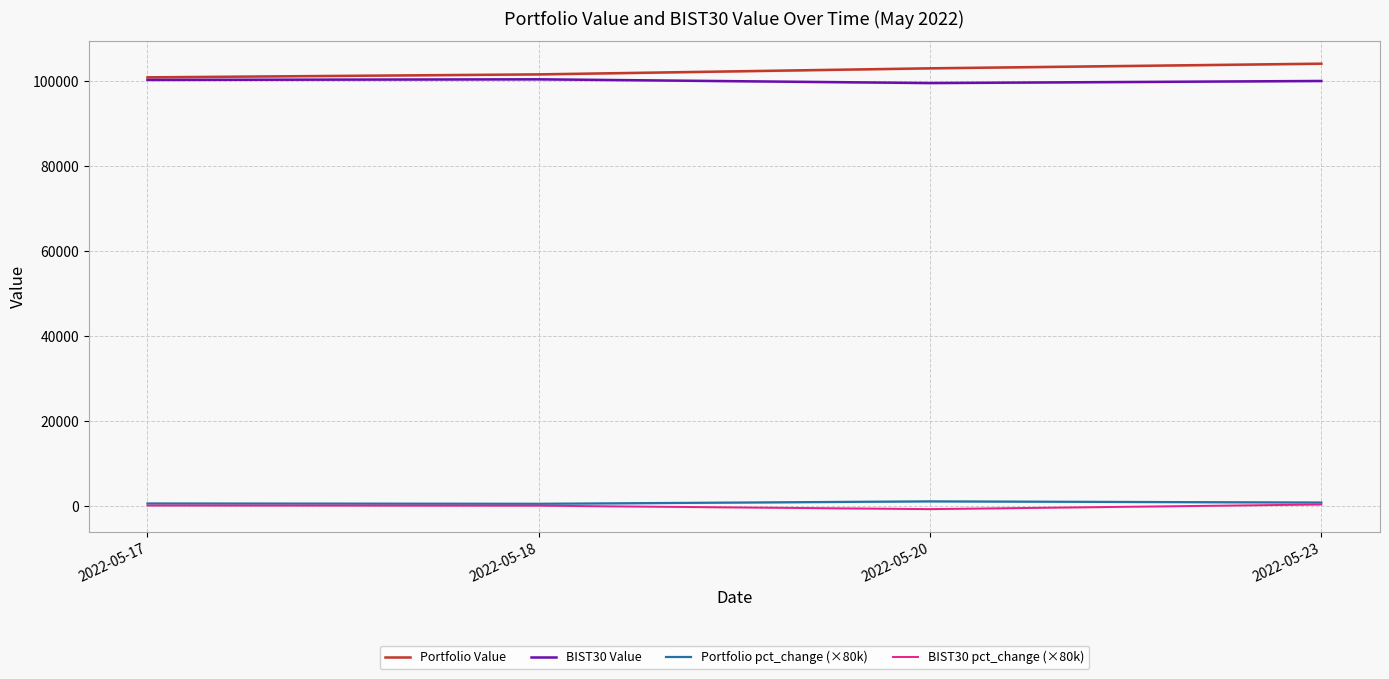

What is the sum of the Portfolio pct_change (×80k) values at 2022-05-20 and 2022-05-23?

1971.0